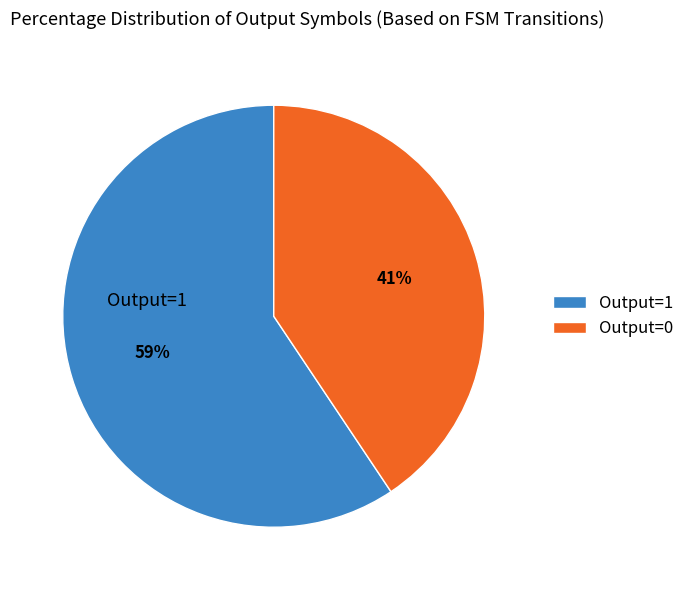

What is the ratio of the value at Output=0 to the value at Output=1?

0.7